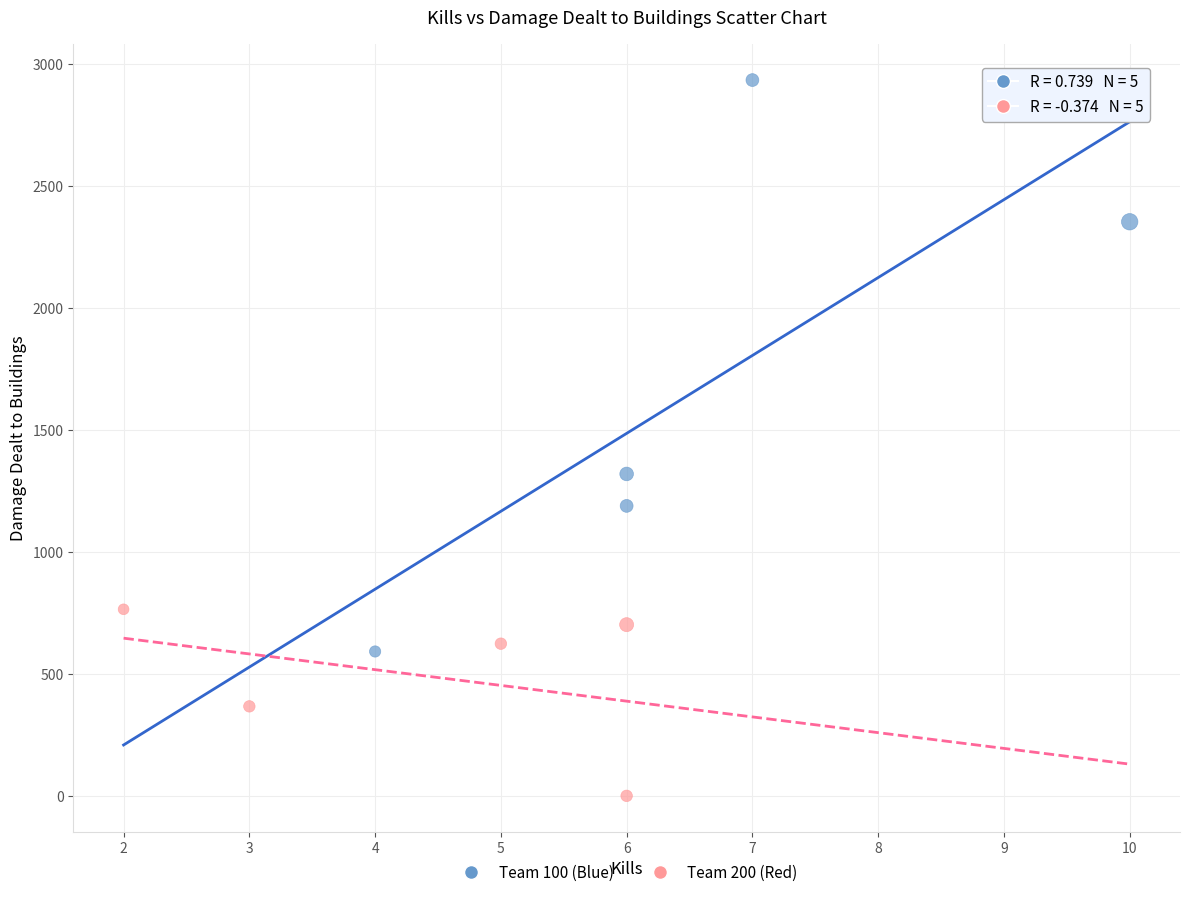

Which series reaches the maximum Y coordinate?

Team 100 (Blue)